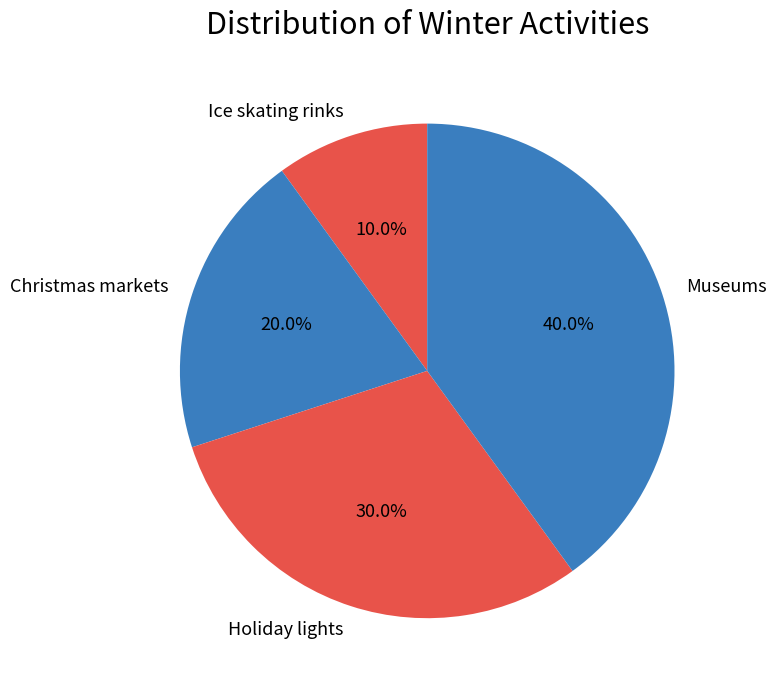

Which category has the smallest portion of the pie?

Ice skating rinks